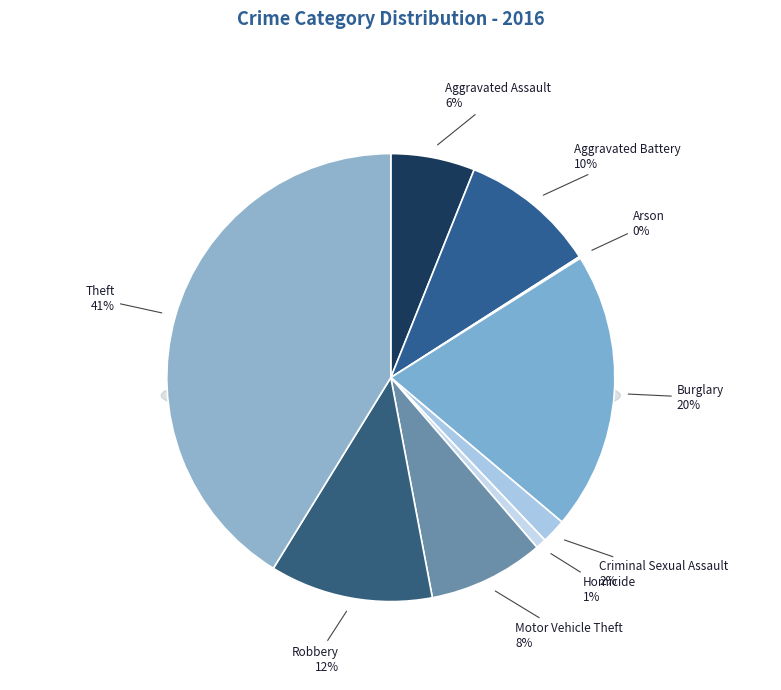

Approximately how many times larger is the value at Aggravated Battery compared to Robbery?

0.8